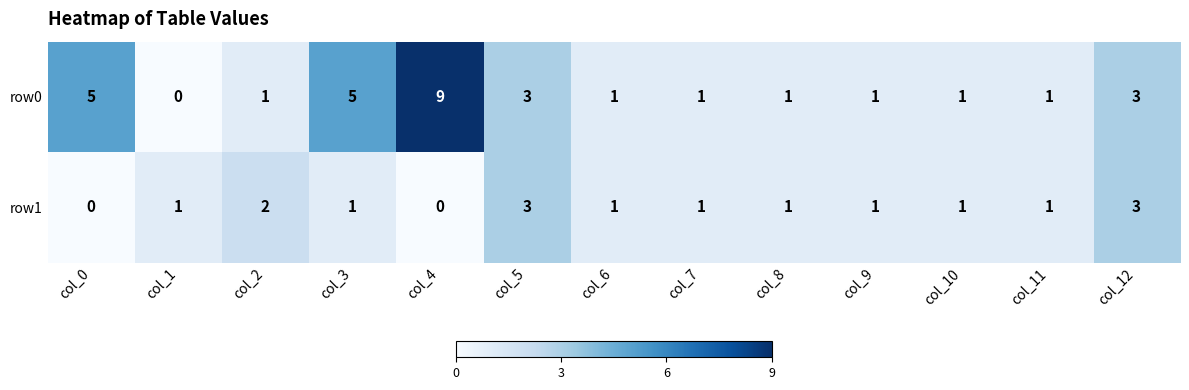

Reading right to left, list all the values displayed in this chart.

row0: 3	1	1	1	1	1	1	3	9	5	1	0	5
row1: 3	1	1	1	1	1	1	3	0	1	2	1	0